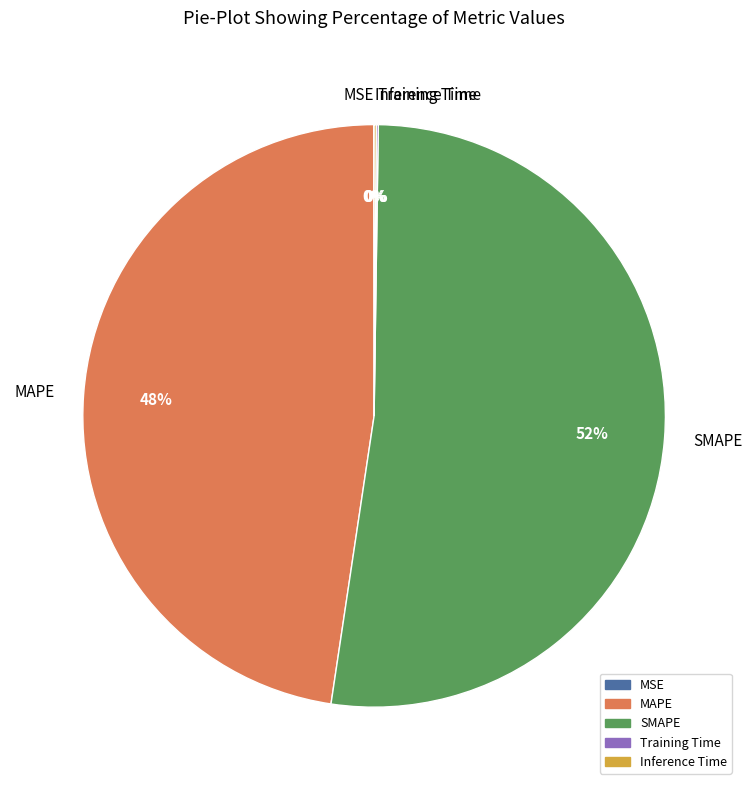

Is there a majority slice in this chart?

Yes